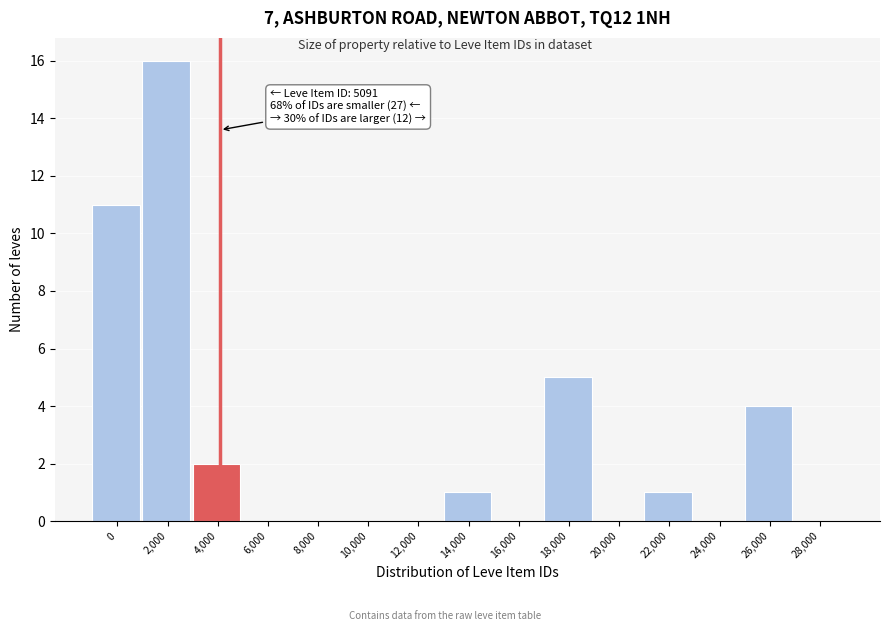

Reading left to right, transcribe all the data shown in this chart.

0=11	2,000=16	4,000=2	6,000=0	8,000=0	10,000=0	12,000=0	14,000=1	16,000=0	18,000=5	20,000=0	22,000=1	24,000=0	26,000=4	28,000=0